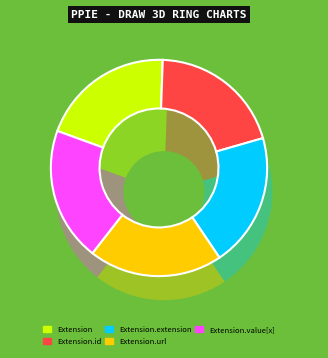

Which category has the smallest portion of the pie?

Extension